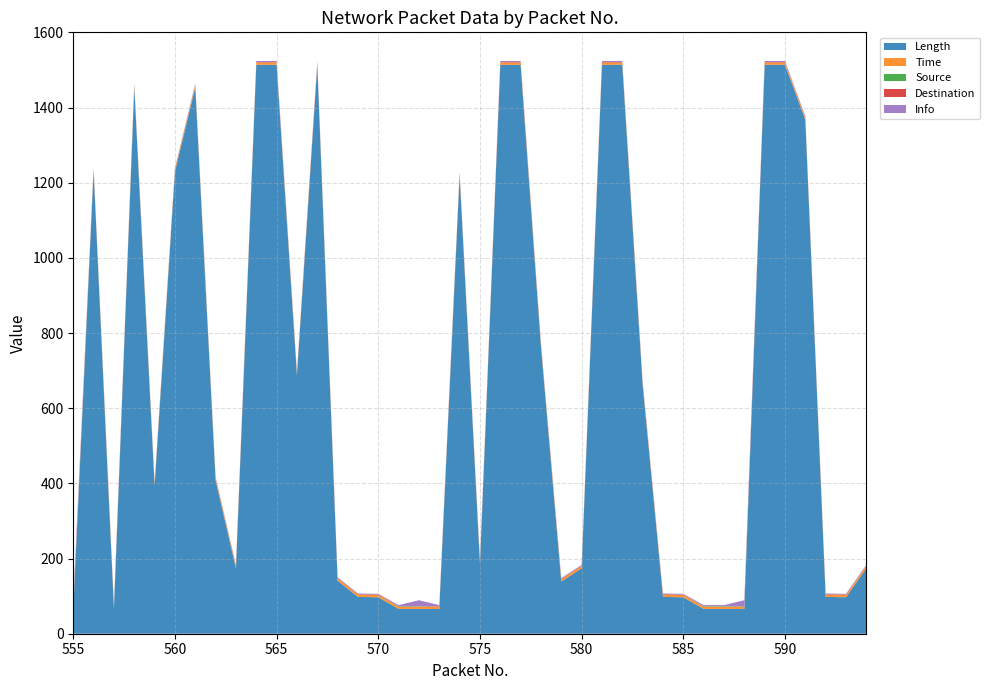

Reading left to right, transcribe all the data shown in this chart.

Length: 555=66.0	556=1231.0	557=66.0	558=1454.0	559=394.0	560=1230.0	561=1454.0	562=408.0	563=174.0	564=1514.0	565=1514.0	566=688.0	567=1514.0	568=141.0	569=98.0	570=97.0	571=66.0	572=66.0	573=66.0	574=1220.0	575=187.0	576=1514.0	577=1514.0	578=764.0	579=139.0	580=174.0	581=1514.0	582=1514.0	583=663.0	584=98.0	585=97.0	586=66.0	587=66.0	588=66.0	589=1514.0	590=1514.0	591=1368.0	592=98.0	593=97.0	594=174.0
Time: 555=6.1	556=6.1	557=6.1	558=6.1	559=6.1	560=6.1	561=6.1	562=6.1	563=6.1	564=6.1	565=6.1	566=6.1	567=6.1	568=6.1	569=6.1	570=6.1	571=6.1	572=6.1	573=6.1	574=6.1	575=6.1	576=6.1	577=6.1	578=6.1	579=6.1	580=6.1	581=6.1	582=6.1	583=6.1	584=6.1	585=6.1	586=6.1	587=6.1	588=6.1	589=6.1	590=6.1	591=6.1	592=6.1	593=6.1	594=6.1
Source: 555=1.0	556=1.0	557=0.0	558=1.0	559=1.0	560=1.0	561=1.0	562=1.0	563=0.0	564=0.0	565=0.0	566=0.0	567=0.0	568=0.0	569=0.0	570=0.0	571=1.0	572=1.0	573=0.0	574=1.0	575=0.0	576=0.0	577=0.0	578=0.0	579=0.0	580=0.0	581=0.0	582=0.0	583=0.0	584=0.0	585=0.0	586=1.0	587=1.0	588=1.0	589=0.0	590=0.0	591=0.0	592=0.0	593=0.0	594=0.0
Destination: 555=0.0	556=0.0	557=1.0	558=0.0	559=0.0	560=0.0	561=0.0	562=0.0	563=1.0	564=1.0	565=1.0	566=1.0	567=1.0	568=1.0	569=1.0	570=1.0	571=0.0	572=0.0	573=1.0	574=0.0	575=1.0	576=1.0	577=1.0	578=1.0	579=1.0	580=1.0	581=1.0	582=1.0	583=1.0	584=1.0	585=1.0	586=0.0	587=0.0	588=0.0	589=1.0	590=1.0	591=1.0	592=1.0	593=1.0	594=1.0
Info: 555=16.0	556=2.0	557=3.0	558=3.0	559=2.0	560=2.0	561=3.0	562=2.0	563=2.0	564=3.0	565=3.0	566=2.0	567=3.0	568=2.0	569=2.0	570=2.0	571=3.0	572=16.0	573=3.0	574=2.0	575=2.0	576=3.0	577=3.0	578=2.0	579=2.0	580=2.0	581=3.0	582=3.0	583=2.0	584=2.0	585=2.0	586=3.0	587=3.0	588=16.0	589=3.0	590=3.0	591=2.0	592=2.0	593=2.0	594=2.0